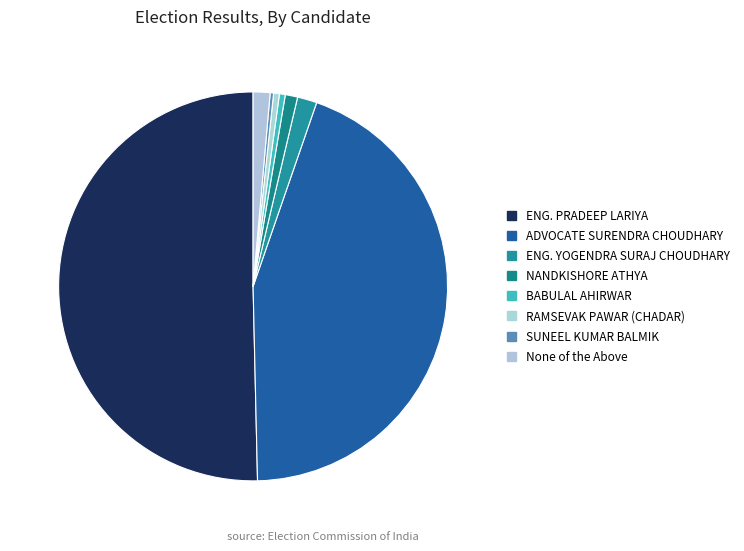

To the nearest percent, what is the difference between the largest and smallest slice percentages?

50%